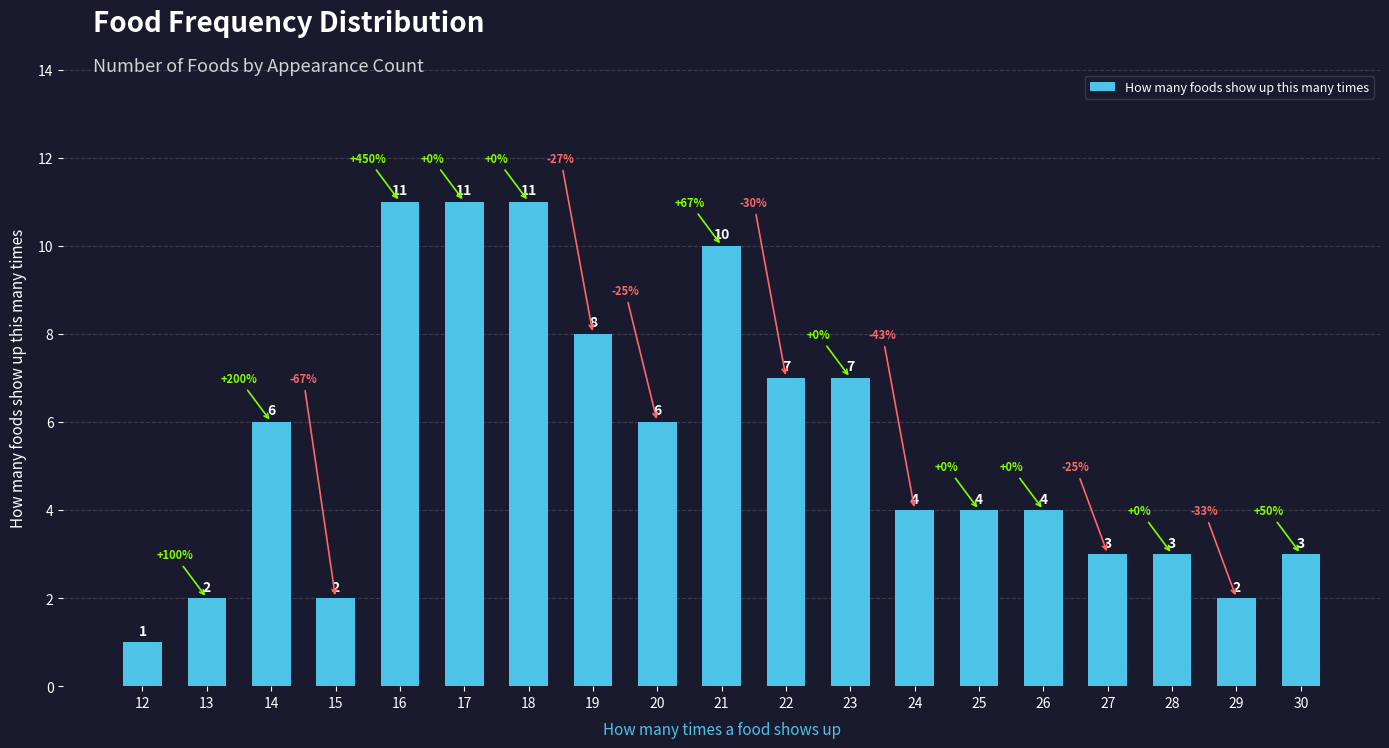

At which category does the chart reach its minimum across all series?

12